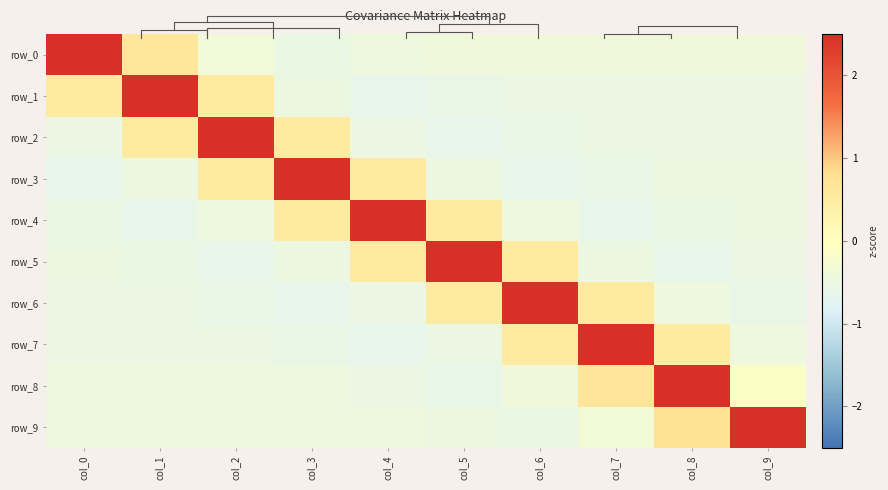

At which label does row_6 reach its peak?

col_6